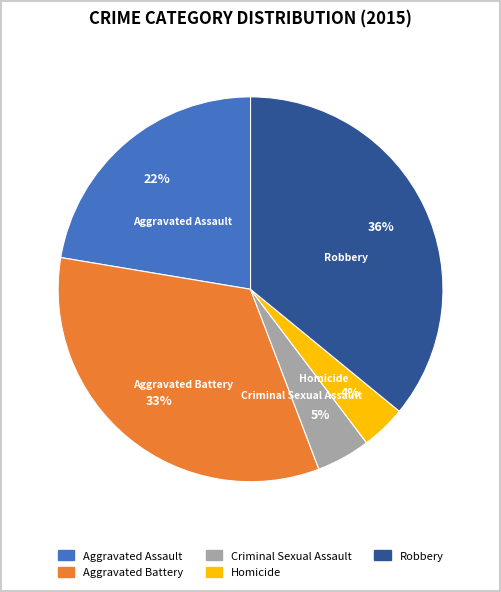

How many slices are in this pie chart?

5